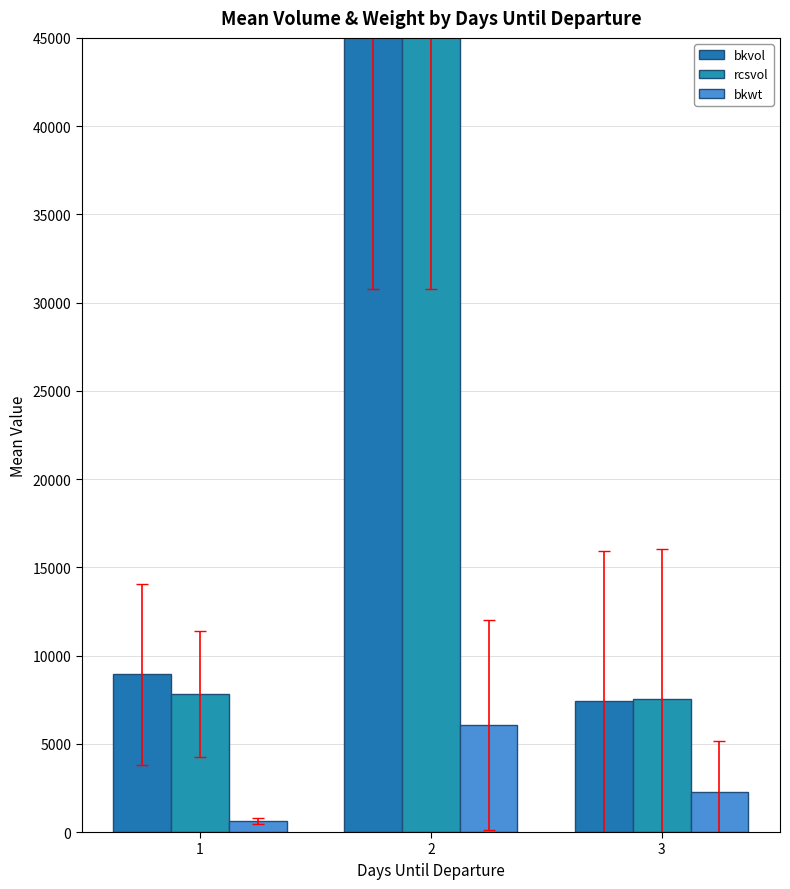

What is the total value across all series at 3?

17227.9